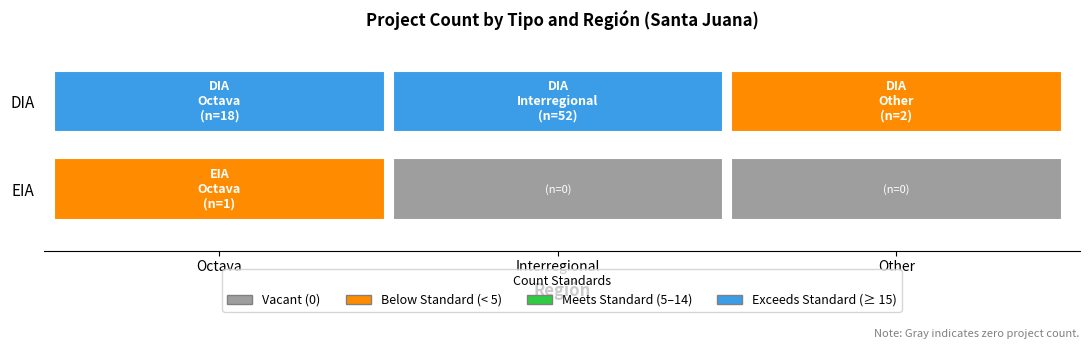

The value of EIA at Octava is 1. True or false?

False